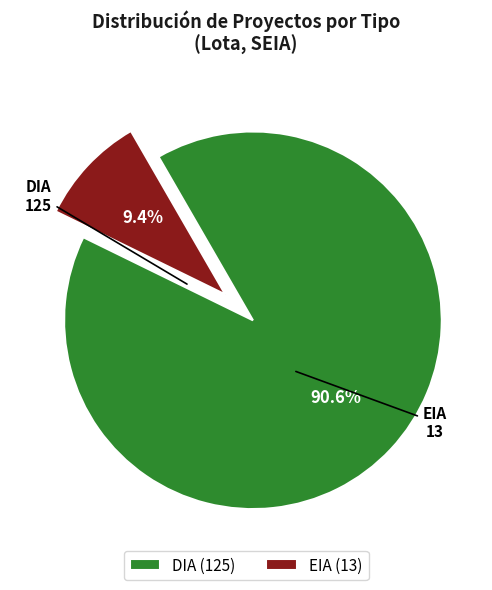

To the nearest percent, what is the difference between the EIA and DIA slice percentages?

81%